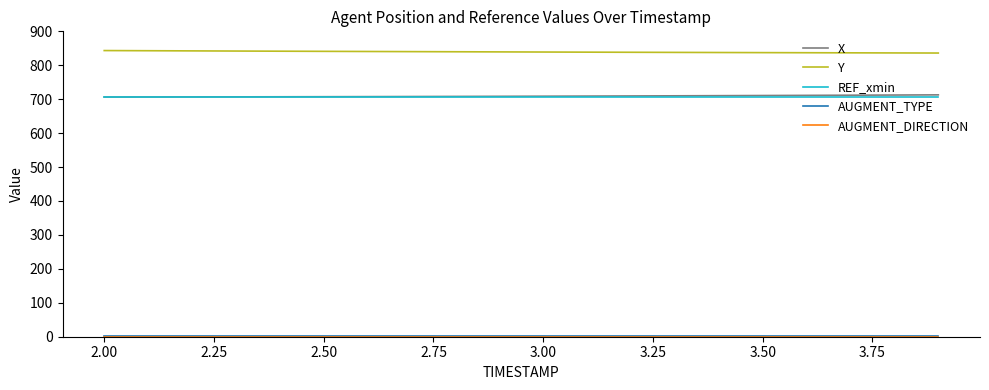

Which series has the largest total across all categories?

Y